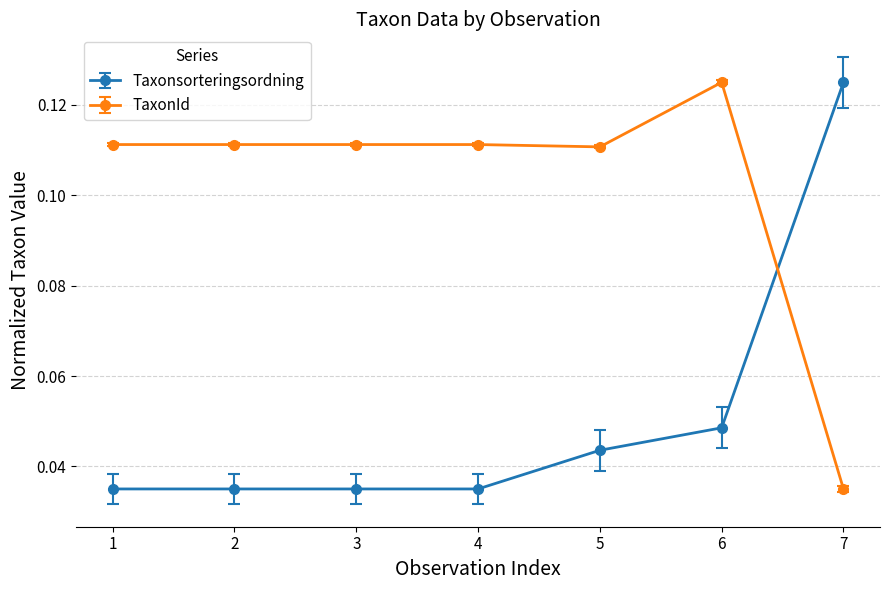

At 2, list the series in order from largest to smallest.

TaxonId, Taxonsorteringsordning